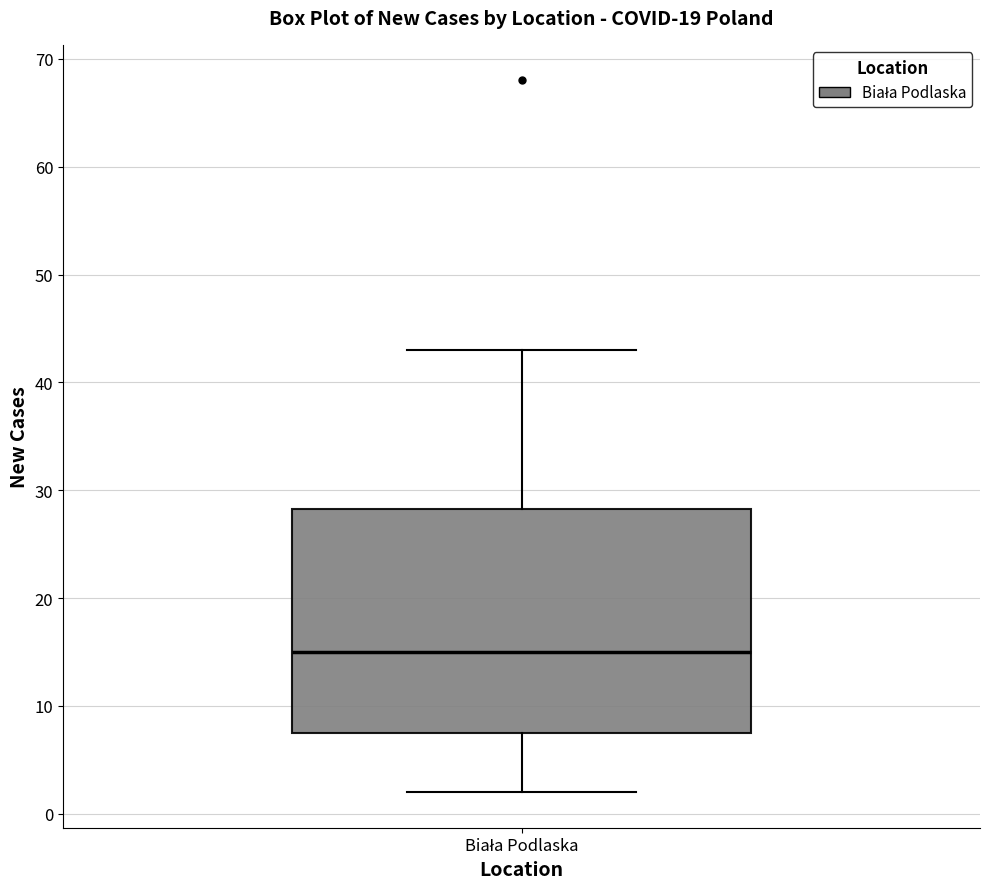

Where is the lower edge of the box for Biała Podlaska on the y-axis? The values are not printed on the chart, so give them approximately, as read against the axis.

8